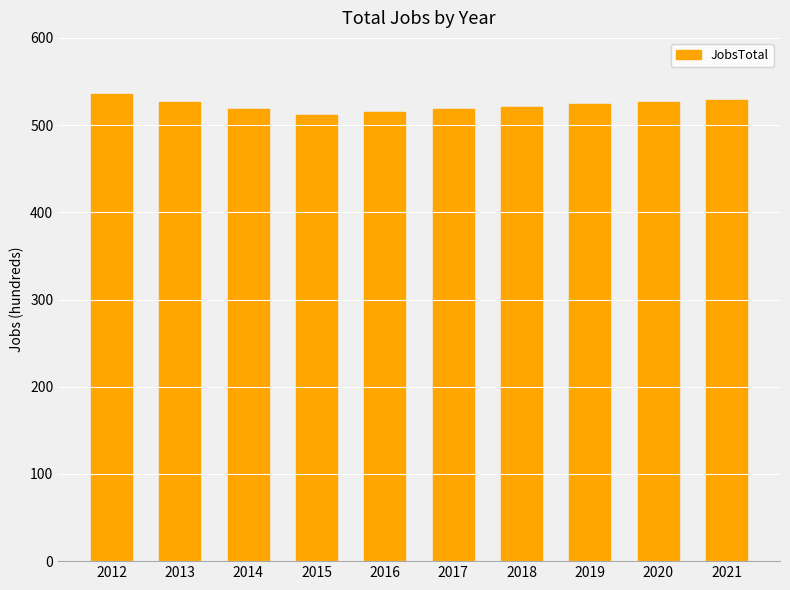

Read the value at 2013.

527